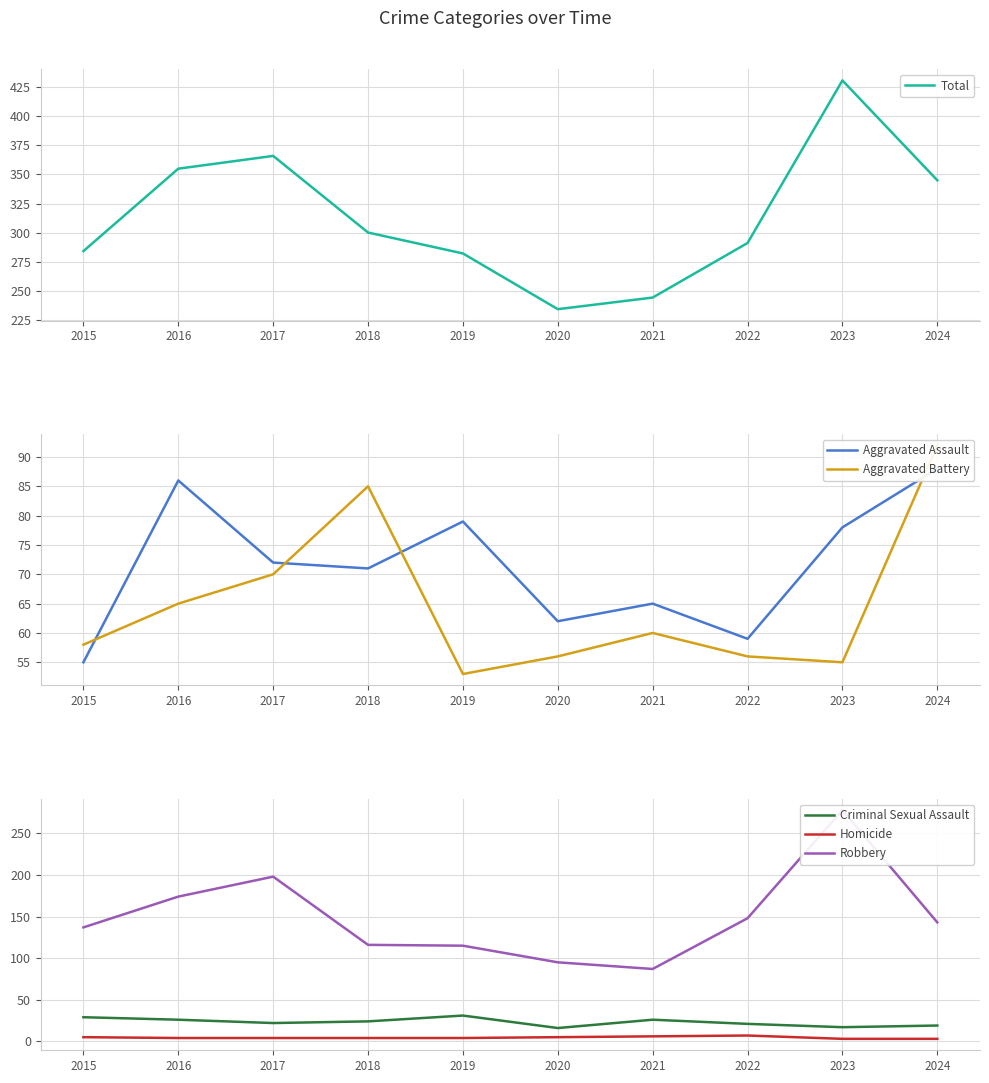

At which label does Robbery reach its minimum?

2021